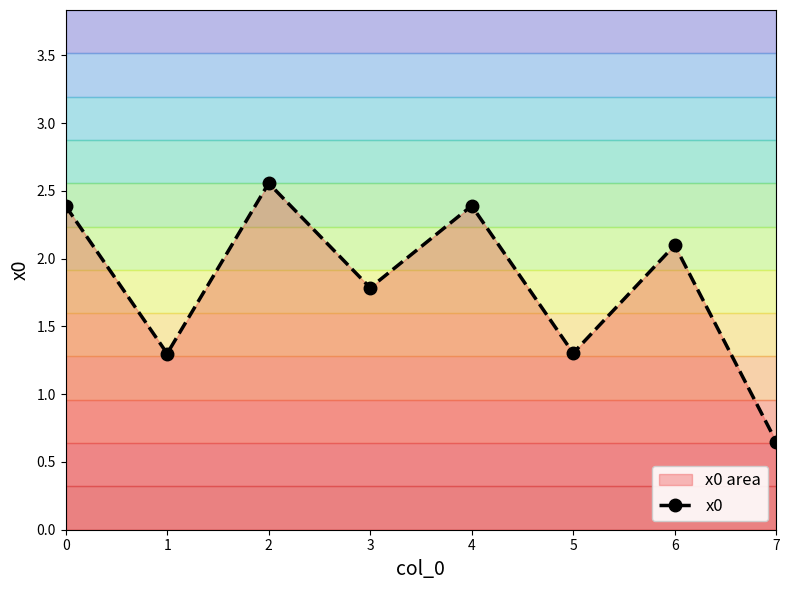

Read the value at 6.

2.1